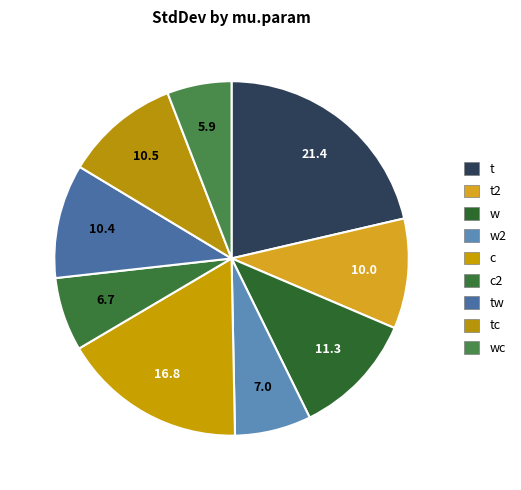

Do tc and c2 together represent more than half of the pie?

No